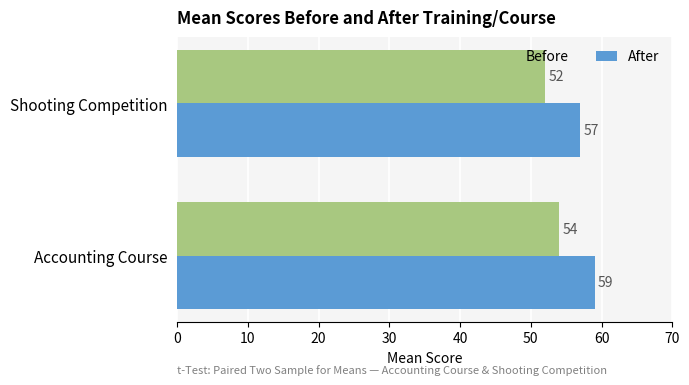

What is the spread (max minus min) of values at Accounting Course?

5